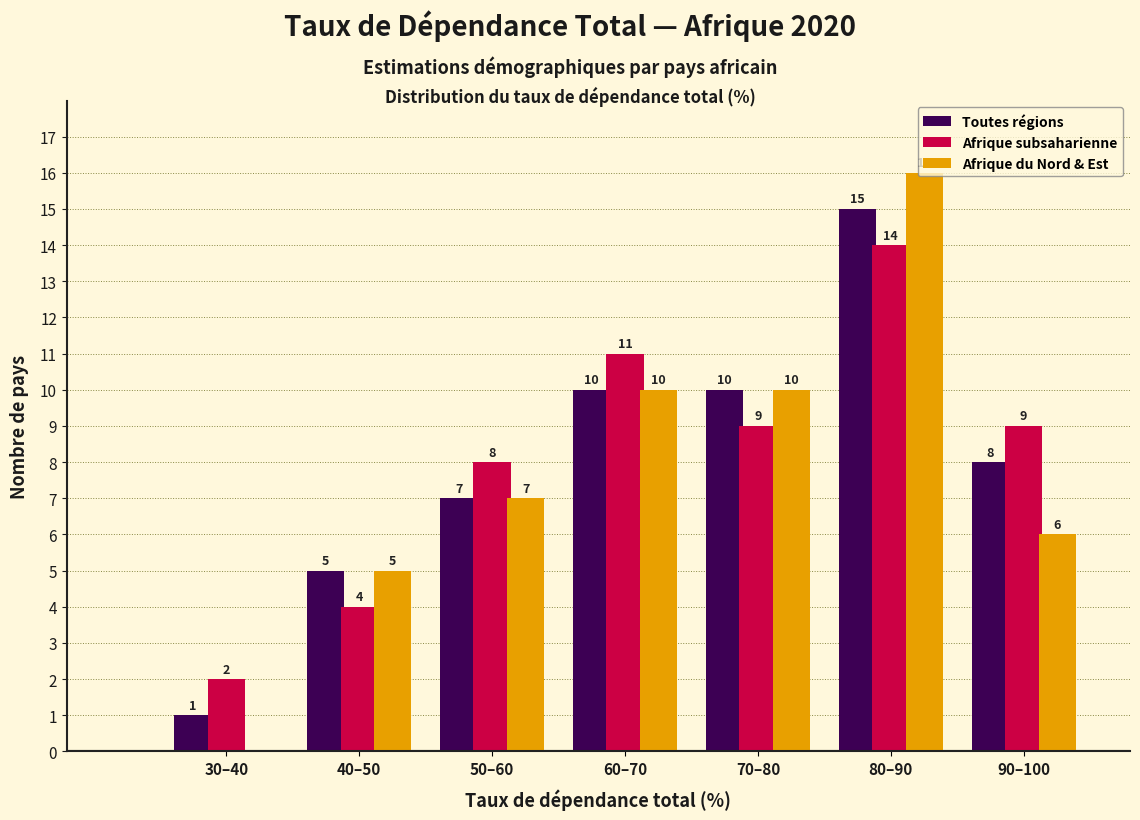

Reading left to right, list all the values displayed in this chart.

Toutes régions: 30–40=1	40–50=5	50–60=7	60–70=10	70–80=10	80–90=15	90–100=8
Afrique subsaharienne: 30–40=2	40–50=4	50–60=8	60–70=11	70–80=9	80–90=14	90–100=9
Afrique du Nord & Est: 30–40=0	40–50=5	50–60=7	60–70=10	70–80=10	80–90=16	90–100=6